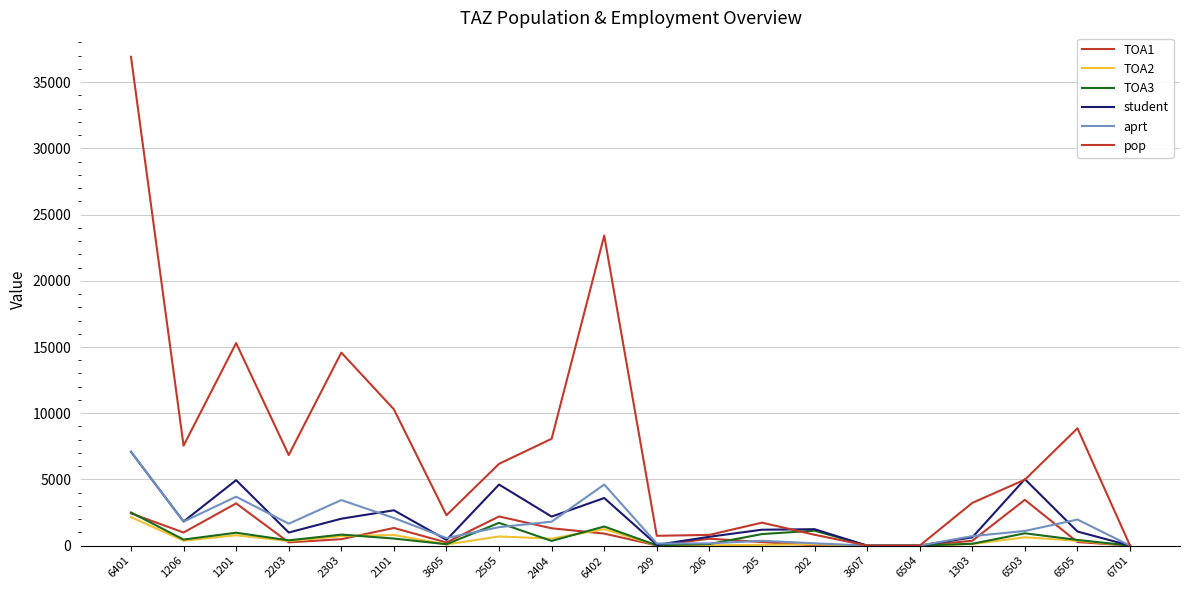

Reading right to left, extract all data points from this chart.

TOA1: 6701=0.0	6505=270.2	6503=3459.0	1303=364.6	6504=0.0	3607=0.0	202=15.9	205=271.0	206=522.0	209=15.3	6402=908.2	2404=1309.0	2505=2201.7	3605=237.9	2101=1332.7	2303=486.7	2203=247.4	1201=3189.0	1206=989.5	6401=2436.3
TOA2: 6701=0.0	6505=365.2	6503=629.0	1303=118.5	6504=0.0	3607=0.0	202=94.0	205=59.9	206=27.6	209=20.4	6402=1243.5	2404=528.0	2505=691.0	3605=89.6	2101=801.0	2303=713.5	2203=343.1	1201=781.8	1206=370.9	6401=2147.8
TOA3: 6701=0.0	6505=429.5	6503=930.0	1303=140.9	6504=0.0	3607=0.0	202=1130.0	205=871.0	206=119.0	209=23.0	6402=1443.6	2404=354.8	2505=1719.0	3605=104.9	2101=534.4	2303=832.2	2203=398.3	1201=974.7	1206=458.8	6401=2504.8
student: 6701=0.0	6505=1064.9	6503=5018.0	1303=624.0	6504=0.0	3607=0.0	202=1239.9	205=1201.9	206=668.6	209=58.7	6402=3595.2	2404=2191.8	2505=4611.7	3605=432.4	2101=2668.1	2303=2032.4	2203=988.8	1201=4945.5	1206=1819.2	6401=7089.0
aprt: 6701=0.0	6505=1969.3	6503=1106.5	1303=717.1	6504=0.0	3607=0.0	202=175.4	205=364.3	206=170.1	209=159.4	6402=4612.8	2404=1808.1	2505=1394.2	3605=568.9	2101=2085.6	2303=3441.1	2203=1656.4	1201=3694.3	1206=1811.9	6401=7096.3
pop: 6701=0.0	6505=8861.7	6503=4979.5	1303=3226.9	6504=0.0	3607=0.0	202=821.0	205=1735.3	206=809.2	209=741.9	6402=23414.8	2404=8069.4	2505=6176.7	3605=2293.8	2101=10294.3	2303=14577.3	2203=6842.8	1201=15298.5	1206=7549.6	6401=36920.5